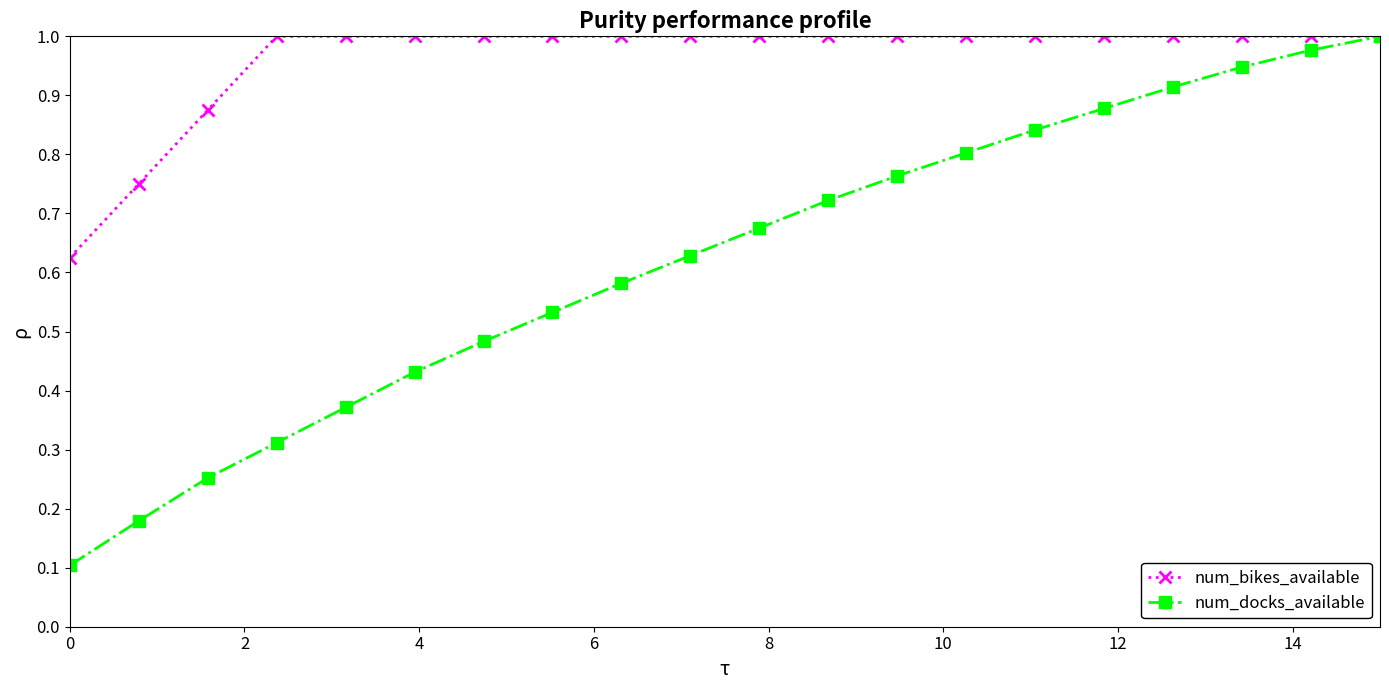

Does the chart have visible grid lines?

No